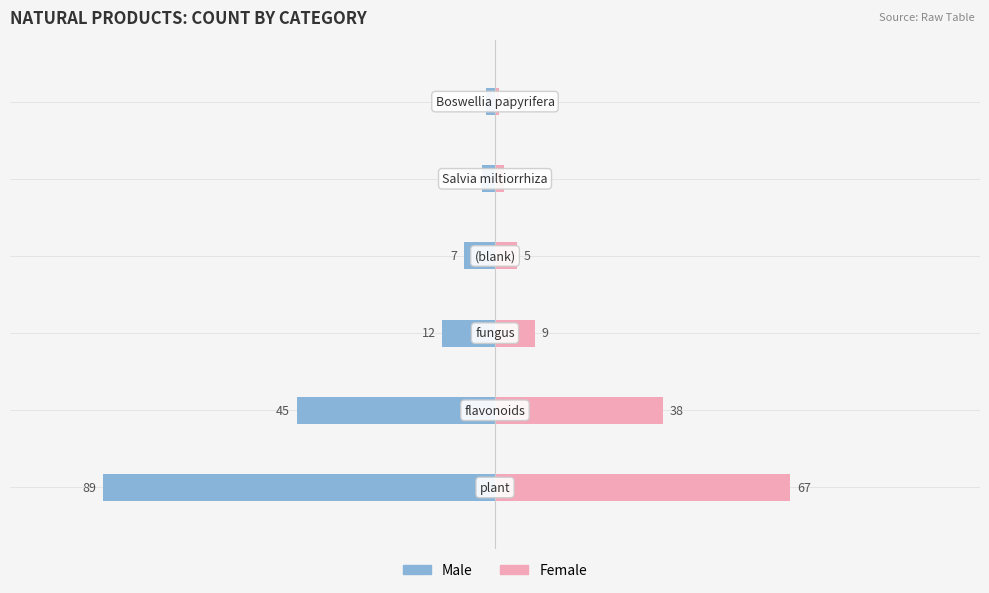

Are the bars horizontal?

Yes